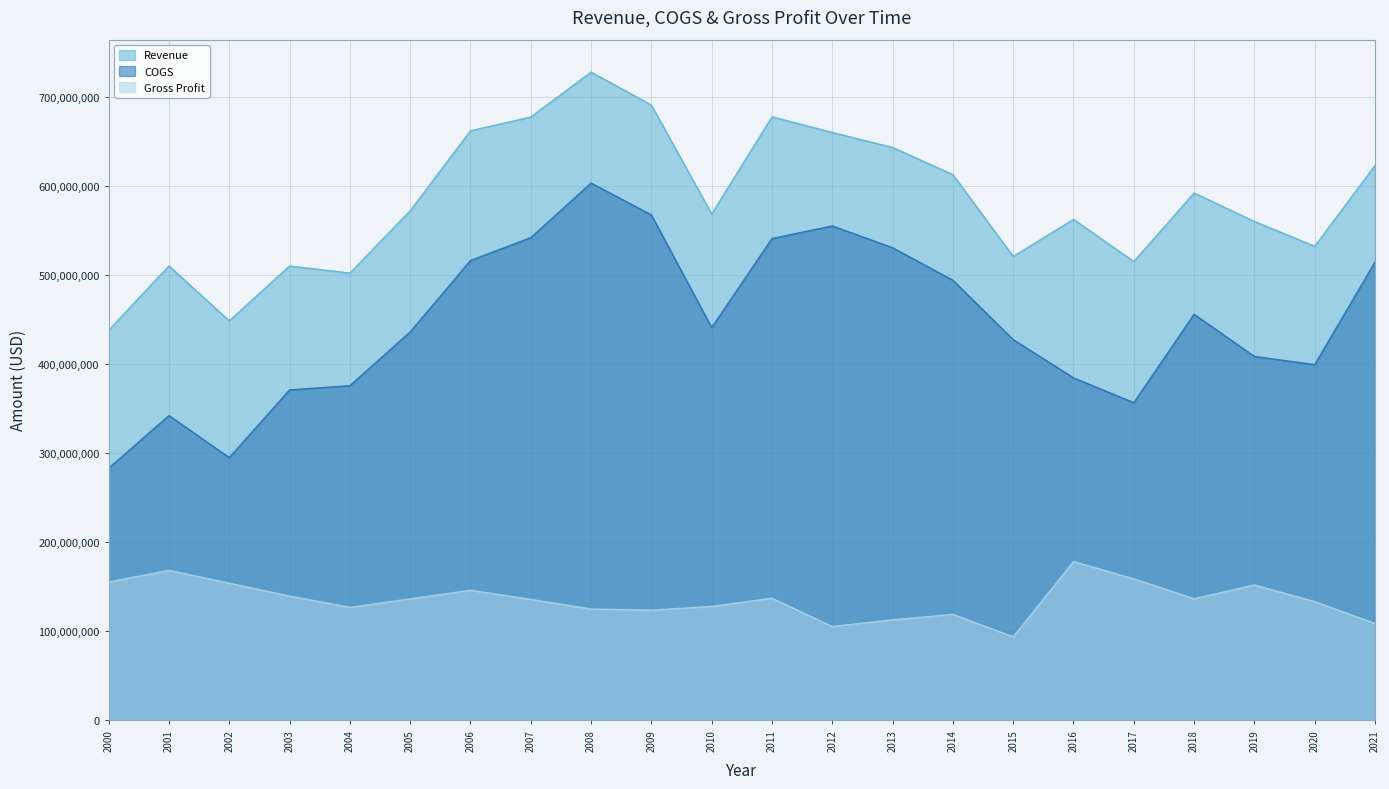

Where is Revenue nearest to the value 583422549?

2018